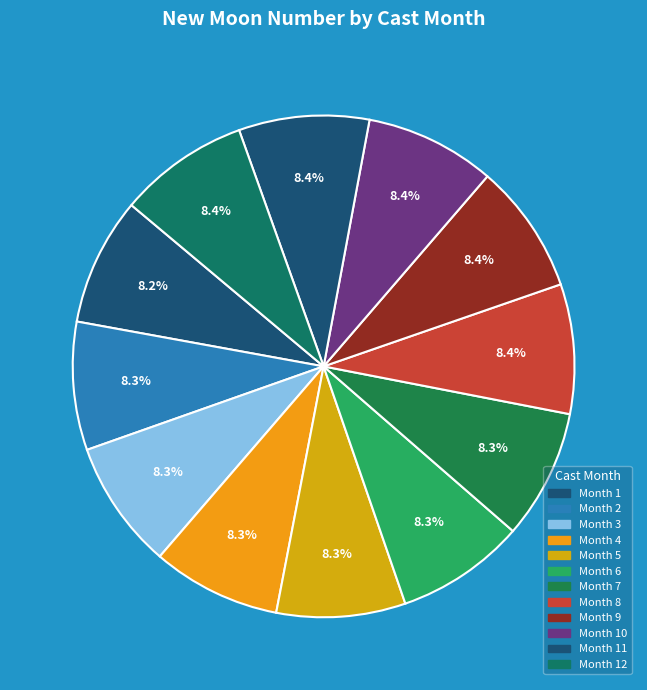

How many slices are in this pie chart?

12